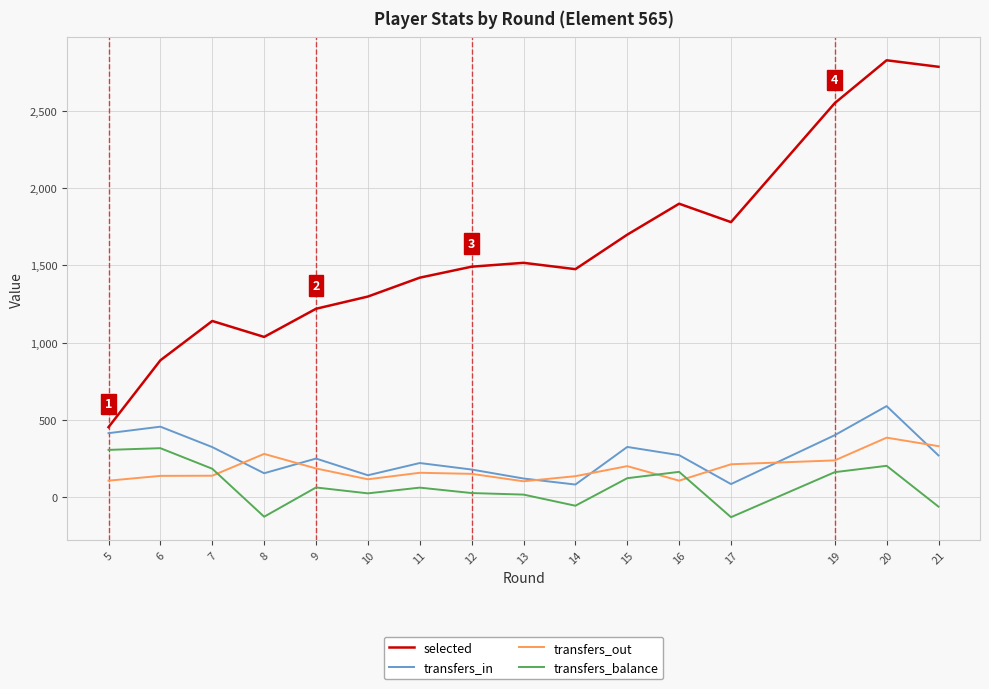

Between which two adjacent categories do transfers_balance and transfers_out first intersect?

7 and 8